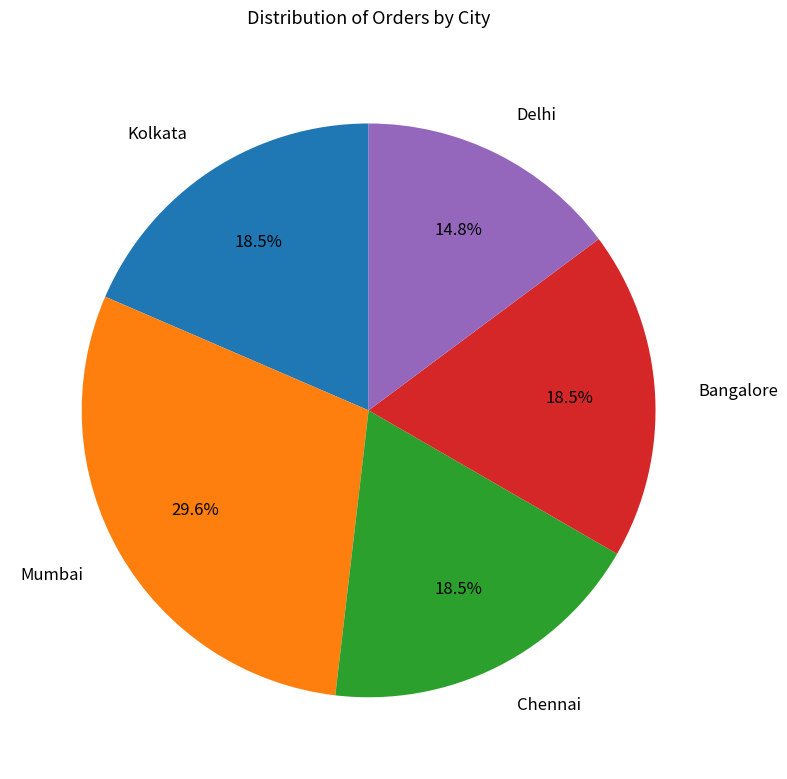

Which has a higher value, Mumbai or Kolkata?

Mumbai